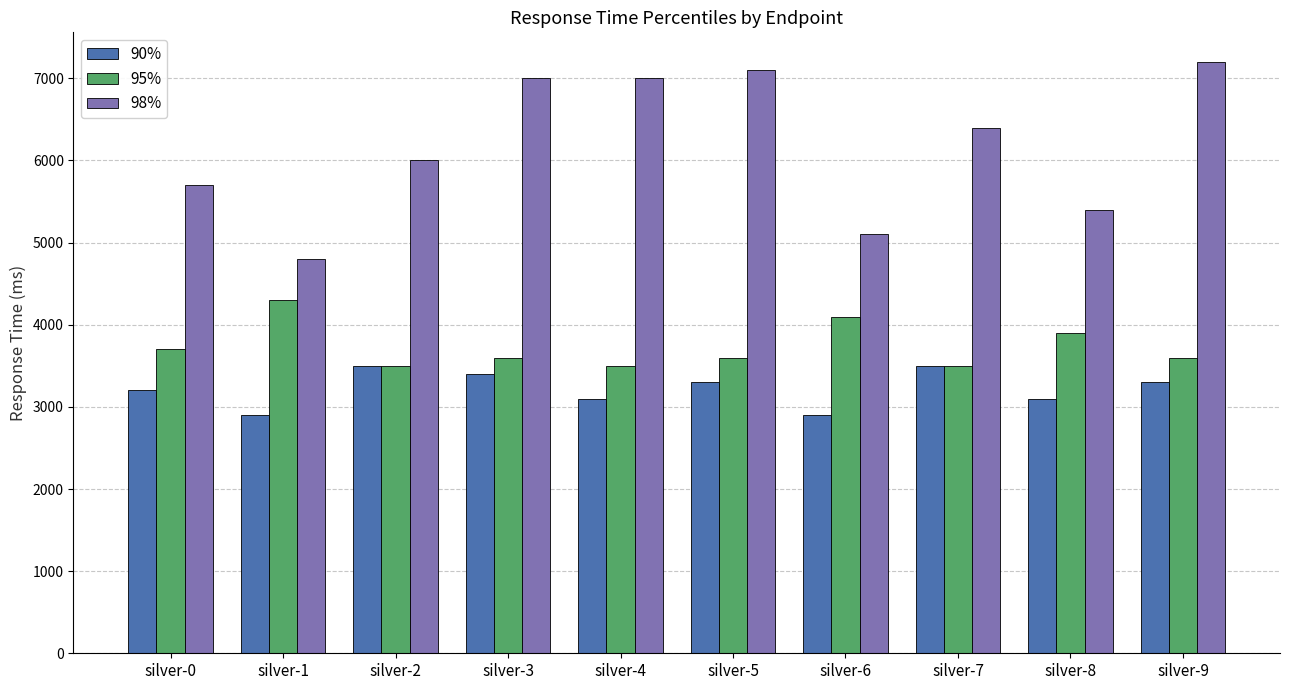

What are all the series names shown in the legend?

90%, 95%, 98%